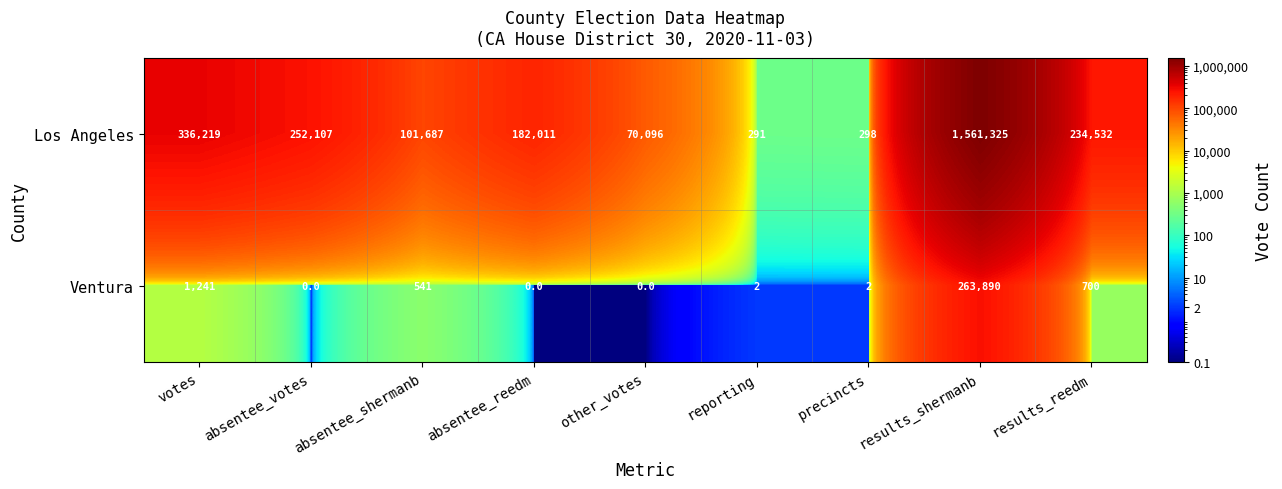

At other_votes, list the series in order from smallest to largest.

Ventura, Los Angeles